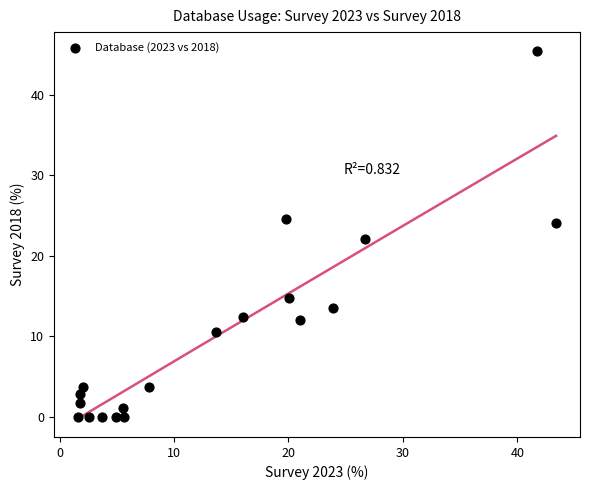

What is the range of X values (max minus min)?

41.8